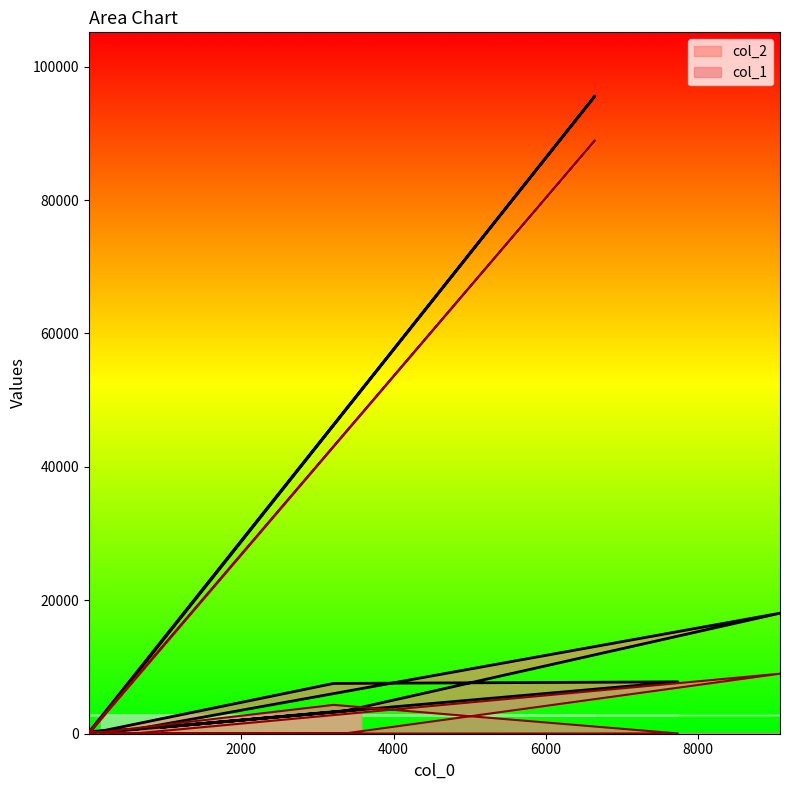

At how many categories does at least one series exceed 87801?

1